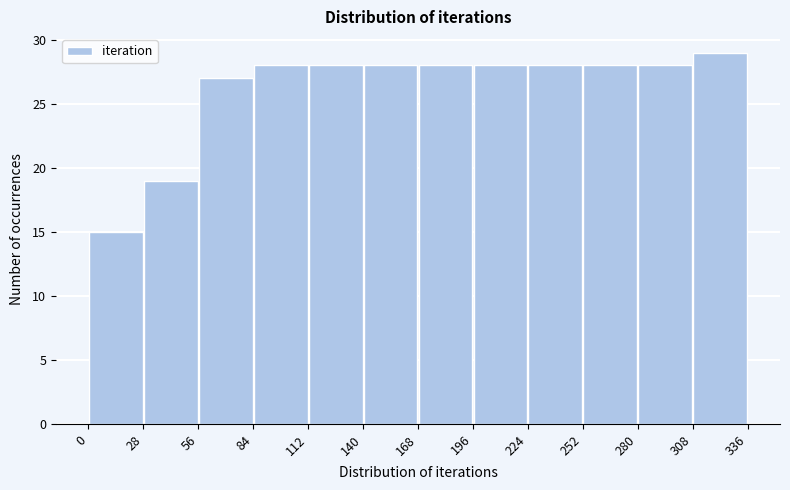

Which range on the x-axis has the tallest bar?

308 to 336